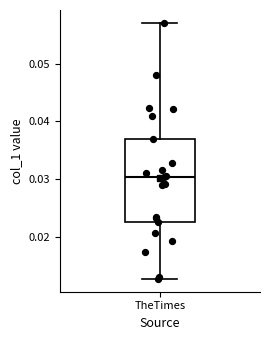

Read this box plot against the y-axis: the position of the median line, the range covered by the box, and the ends of both whiskers. The values are not printed on the chart, so give them approximately, as read against the axis.

median 0.030, box 0.023 to 0.037, whiskers 0.013 to 0.057